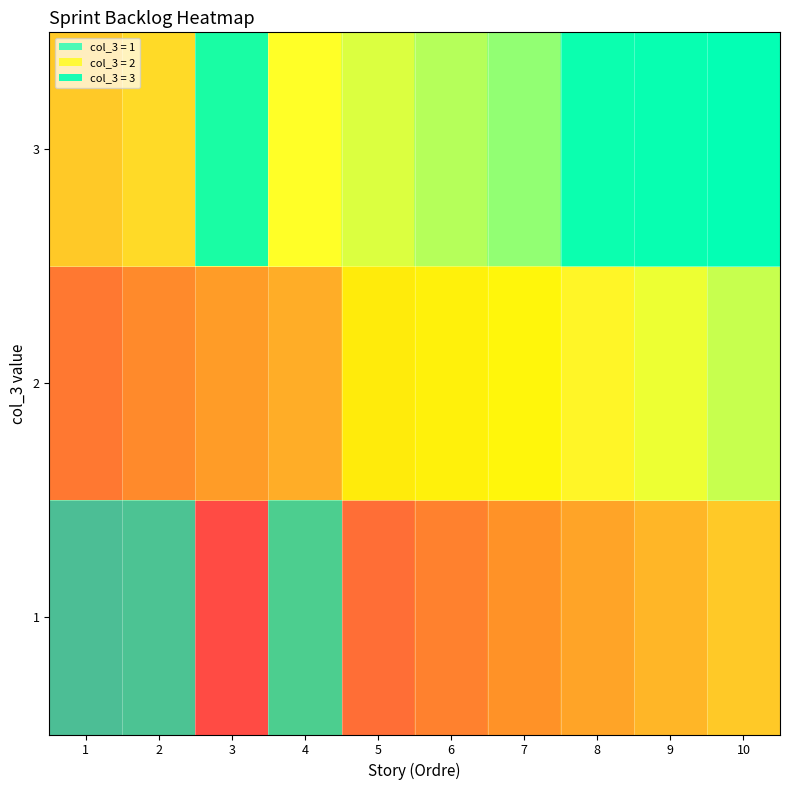

List the series in order of their overall mean, lowest first.

1, 2, 3